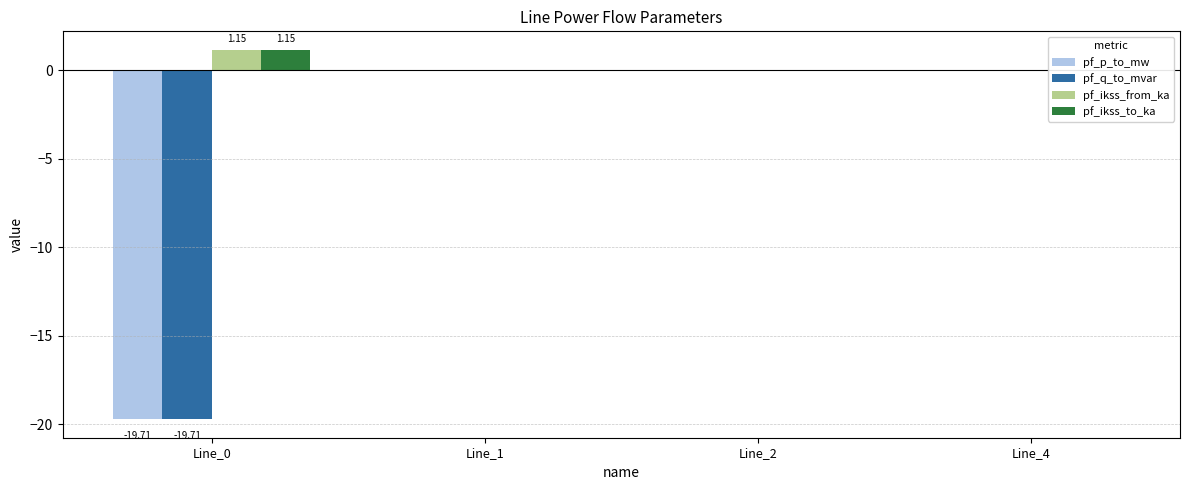

At which label does pf_ikss_from_ka reach its minimum?

Line_1